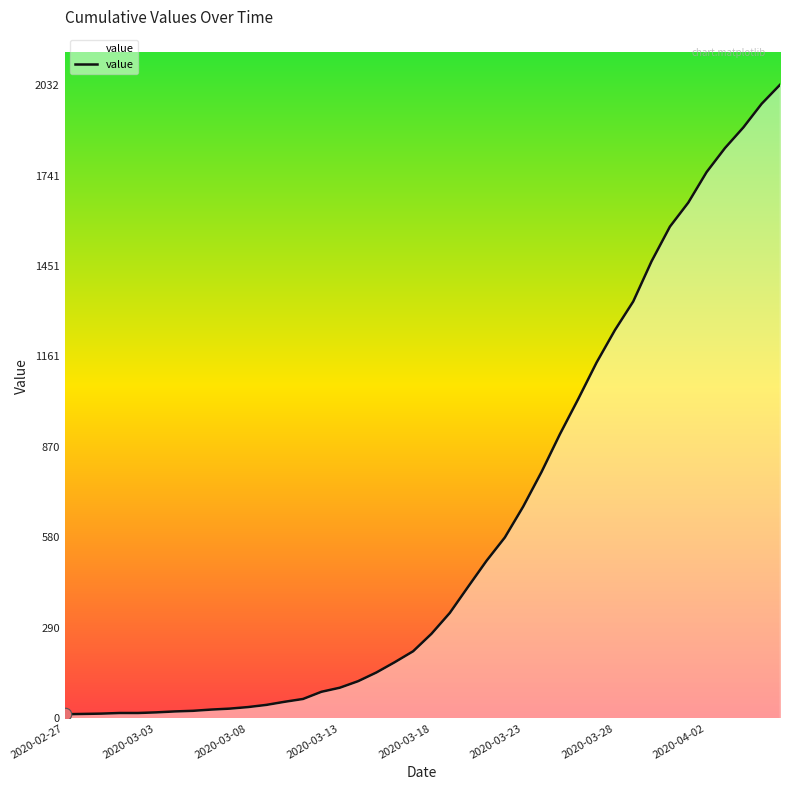

What is the greatest value displayed?

2032